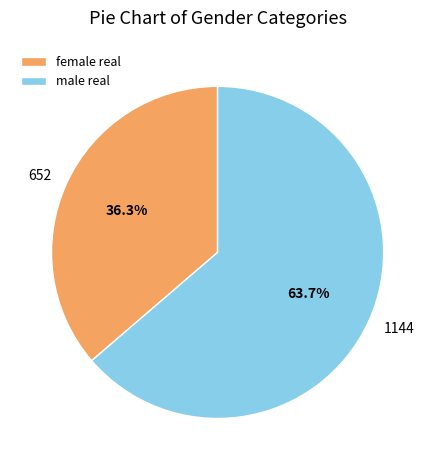

What is the majority slice?

male real